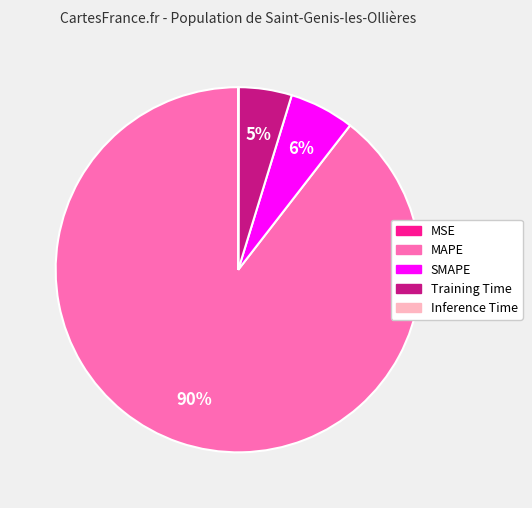

Between Training Time and MAPE, which is larger?

MAPE